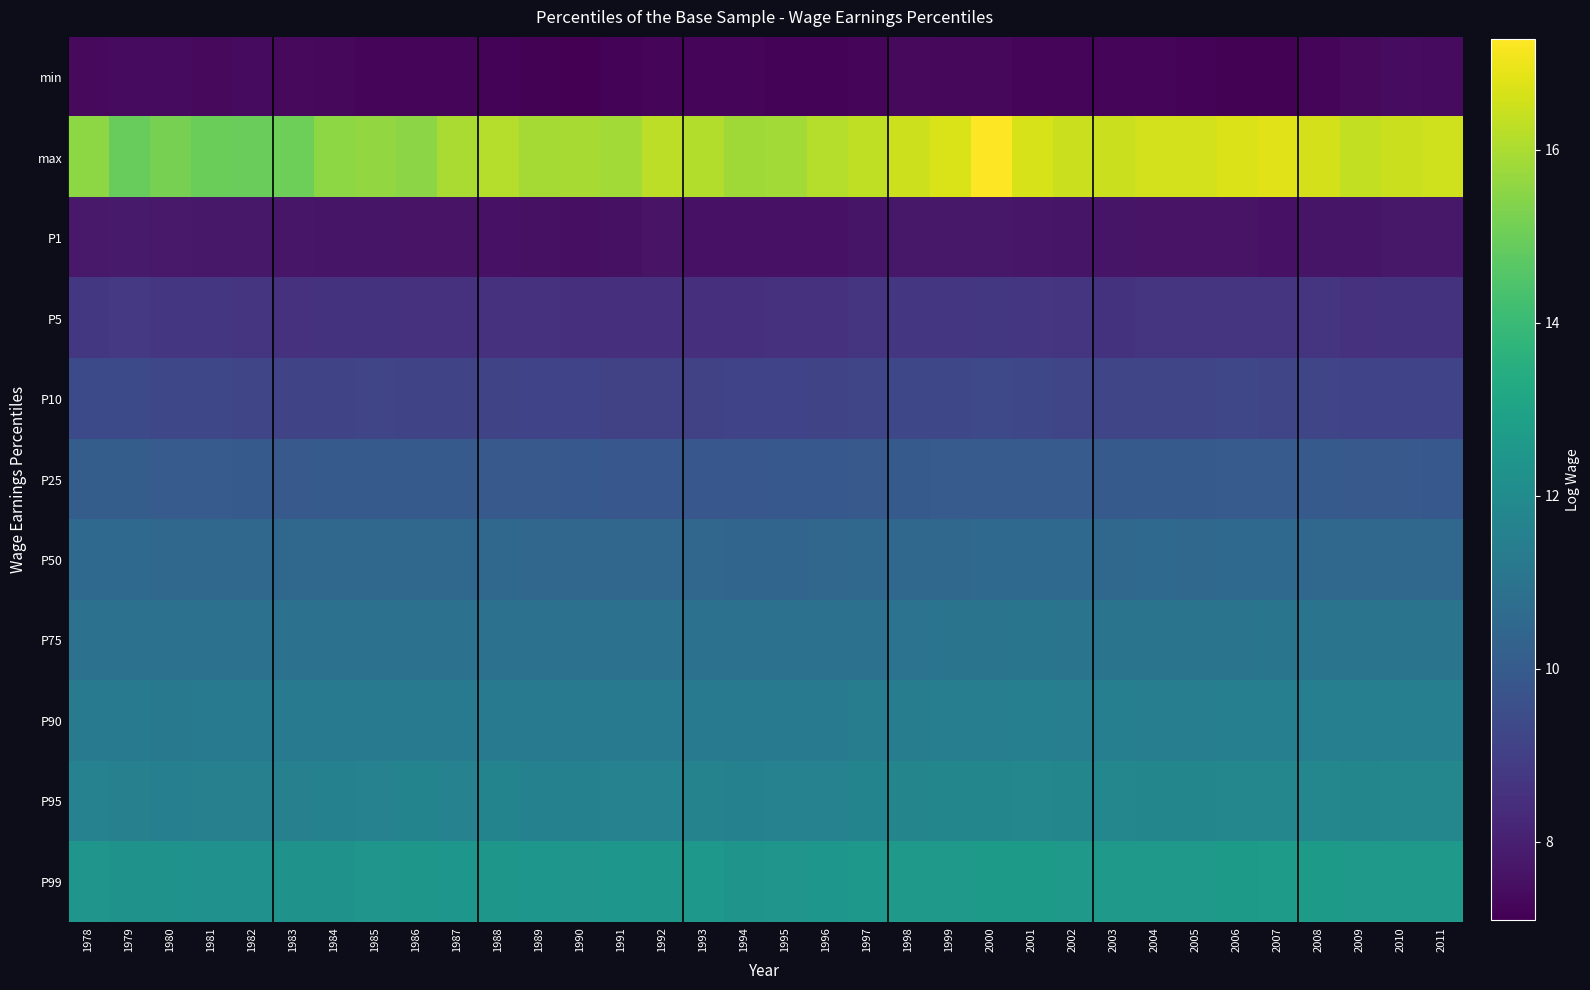

Reading left to right, transcribe all the data shown in this chart.

min: 1978=7.3	1979=7.4	1980=7.4	1981=7.4	1982=7.4	1983=7.3	1984=7.3	1985=7.3	1986=7.3	1987=7.2	1988=7.2	1989=7.1	1990=7.1	1991=7.2	1992=7.3	1993=7.2	1994=7.2	1995=7.2	1996=7.2	1997=7.3	1998=7.3	1999=7.3	2000=7.3	2001=7.3	2002=7.3	2003=7.3	2004=7.2	2005=7.2	2006=7.2	2007=7.2	2008=7.2	2009=7.3	2010=7.4	2011=7.4
max: 1978=15.5	1979=14.9	1980=15.2	1981=15.0	1982=15.0	1983=15.0	1984=15.6	1985=15.6	1986=15.5	1987=16.0	1988=16.1	1989=15.9	1990=15.9	1991=15.8	1992=16.2	1993=16.1	1994=15.8	1995=15.9	1996=16.1	1997=16.3	1998=16.5	1999=16.7	2000=17.3	2001=16.7	2002=16.4	2003=16.5	2004=16.6	2005=16.6	2006=16.8	2007=16.8	2008=16.6	2009=16.4	2010=16.4	2011=16.6
P1: 1978=7.8	1979=7.8	1980=7.8	1981=7.8	1982=7.8	1983=7.7	1984=7.7	1985=7.7	1986=7.6	1987=7.6	1988=7.6	1989=7.6	1990=7.5	1991=7.6	1992=7.6	1993=7.6	1994=7.6	1995=7.6	1996=7.6	1997=7.7	1998=7.8	1999=7.8	2000=7.8	2001=7.7	2002=7.7	2003=7.7	2004=7.7	2005=7.6	2006=7.6	2007=7.6	2008=7.7	2009=7.7	2010=7.8	2011=7.8
P5: 1978=8.8	1979=8.8	1980=8.7	1981=8.7	1982=8.6	1983=8.6	1984=8.6	1985=8.6	1986=8.6	1987=8.6	1988=8.6	1989=8.5	1990=8.5	1991=8.5	1992=8.5	1993=8.5	1994=8.5	1995=8.5	1996=8.6	1997=8.6	1998=8.7	1999=8.7	2000=8.7	2001=8.7	2002=8.6	2003=8.6	2004=8.6	2005=8.6	2006=8.6	2007=8.6	2008=8.6	2009=8.6	2010=8.6	2011=8.6
P10: 1978=9.4	1979=9.4	1980=9.3	1981=9.3	1982=9.2	1983=9.2	1984=9.2	1985=9.2	1986=9.2	1987=9.2	1988=9.2	1989=9.2	1990=9.1	1991=9.1	1992=9.1	1993=9.1	1994=9.1	1995=9.1	1996=9.2	1997=9.2	1998=9.3	1999=9.3	2000=9.3	2001=9.3	2002=9.2	2003=9.2	2004=9.2	2005=9.2	2006=9.2	2007=9.2	2008=9.2	2009=9.1	2010=9.2	2011=9.2
P25: 1978=10.1	1979=10.1	1980=10.0	1981=10.0	1982=10.0	1983=10.0	1984=10.0	1985=10.0	1986=10.0	1987=10.0	1988=9.9	1989=9.9	1990=9.9	1991=9.9	1992=9.9	1993=9.9	1994=9.9	1995=9.9	1996=9.9	1997=9.9	1998=10.0	1999=10.0	2000=10.0	2001=10.0	2002=10.0	2003=10.0	2004=10.0	2005=10.0	2006=10.0	2007=10.0	2008=10.0	2009=9.9	2010=9.9	2011=9.9
P50: 1978=10.6	1979=10.6	1980=10.5	1981=10.5	1982=10.5	1983=10.5	1984=10.5	1985=10.5	1986=10.5	1987=10.5	1988=10.5	1989=10.5	1990=10.5	1991=10.4	1992=10.4	1993=10.4	1994=10.4	1995=10.4	1996=10.5	1997=10.5	1998=10.5	1999=10.5	2000=10.6	2001=10.6	2002=10.6	2003=10.6	2004=10.6	2005=10.6	2006=10.6	2007=10.6	2008=10.5	2009=10.5	2010=10.5	2011=10.5
P75: 1978=10.9	1979=10.9	1980=10.9	1981=10.9	1982=10.9	1983=10.9	1984=10.9	1985=10.9	1986=10.9	1987=10.9	1988=10.9	1989=10.9	1990=10.9	1991=10.9	1992=10.9	1993=10.9	1994=10.9	1995=10.9	1996=10.9	1997=10.9	1998=11.0	1999=11.0	2000=11.0	2001=11.0	2002=11.0	2003=11.0	2004=11.0	2005=11.0	2006=11.0	2007=11.0	2008=11.0	2009=11.0	2010=11.0	2011=11.0
P90: 1978=11.3	1979=11.2	1980=11.2	1981=11.2	1982=11.2	1983=11.2	1984=11.3	1985=11.3	1986=11.3	1987=11.3	1988=11.3	1989=11.3	1990=11.3	1991=11.3	1992=11.3	1993=11.3	1994=11.3	1995=11.3	1996=11.3	1997=11.4	1998=11.4	1999=11.4	2000=11.5	2001=11.5	2002=11.5	2003=11.5	2004=11.5	2005=11.5	2006=11.5	2007=11.5	2008=11.5	2009=11.5	2010=11.5	2011=11.5
P95: 1978=11.6	1979=11.5	1980=11.5	1981=11.5	1982=11.5	1983=11.5	1984=11.6	1985=11.6	1986=11.7	1987=11.6	1988=11.7	1989=11.6	1990=11.6	1991=11.6	1992=11.6	1993=11.7	1994=11.6	1995=11.6	1996=11.6	1997=11.7	1998=11.7	1999=11.8	2000=11.8	2001=11.8	2002=11.8	2003=11.8	2004=11.8	2005=11.8	2006=11.8	2007=11.8	2008=11.8	2009=11.8	2010=11.8	2011=11.8
P99: 1978=12.4	1979=12.3	1980=12.3	1981=12.2	1982=12.3	1983=12.3	1984=12.3	1985=12.4	1986=12.5	1987=12.4	1988=12.5	1989=12.4	1990=12.4	1991=12.4	1992=12.5	1993=12.5	1994=12.3	1995=12.4	1996=12.4	1997=12.5	1998=12.6	1999=12.6	2000=12.7	2001=12.7	2002=12.6	2003=12.6	2004=12.6	2005=12.6	2006=12.6	2007=12.7	2008=12.6	2009=12.6	2010=12.6	2011=12.6